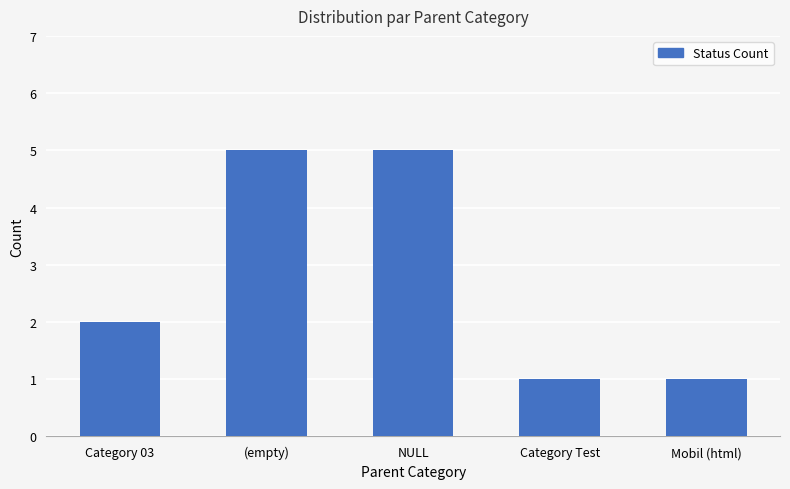

What is the maximum value shown in the chart?

5